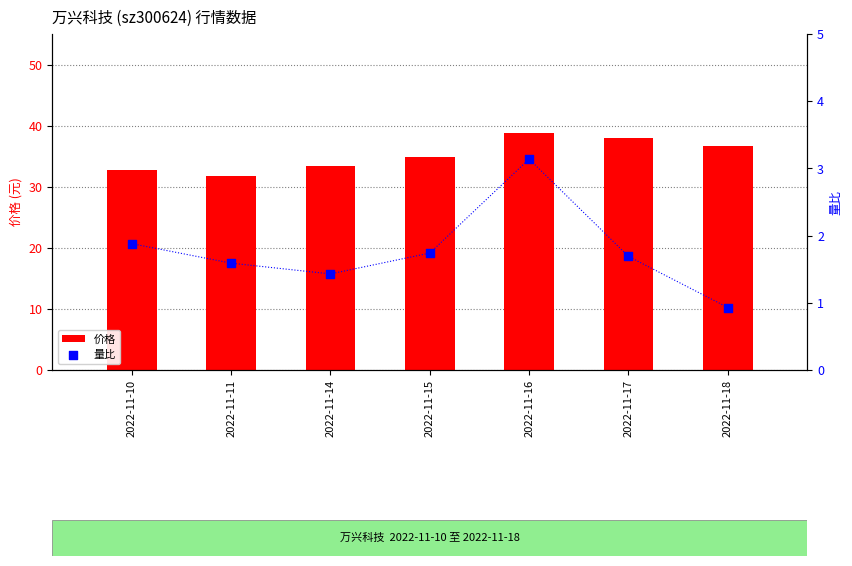

At how many categories does at least one series exceed 24?

7